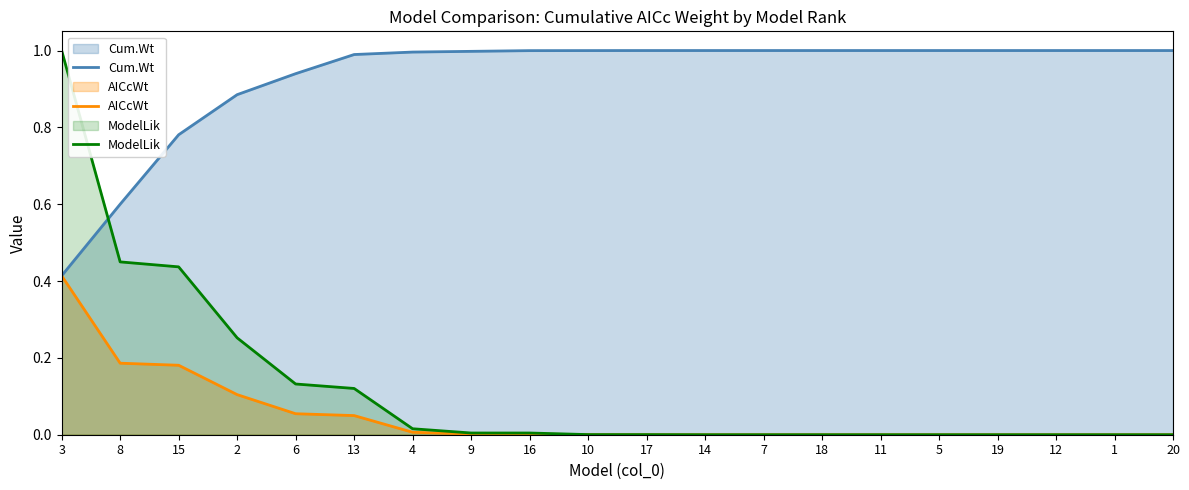

Reading left to right, transcribe all the data shown in this chart.

Cum.Wt: 0.4	0.6	0.8	0.9	0.9	1.0	1.0	1.0	1.0	1.0	1.0	1.0	1.0	1.0	1.0	1.0	1.0	1.0	1.0	1.0
AICcWt: 0.4	0.2	0.2	0.1	0.1	0.0	0.0	0.0	0.0	0.0	0.0	0.0	0.0	0.0	0.0	0.0	0.0	0.0	0.0	0.0
ModelLik: 1.0	0.4	0.4	0.3	0.1	0.1	0.0	0.0	0.0	0.0	0.0	0.0	0.0	0.0	0.0	0.0	0.0	0.0	0.0	0.0